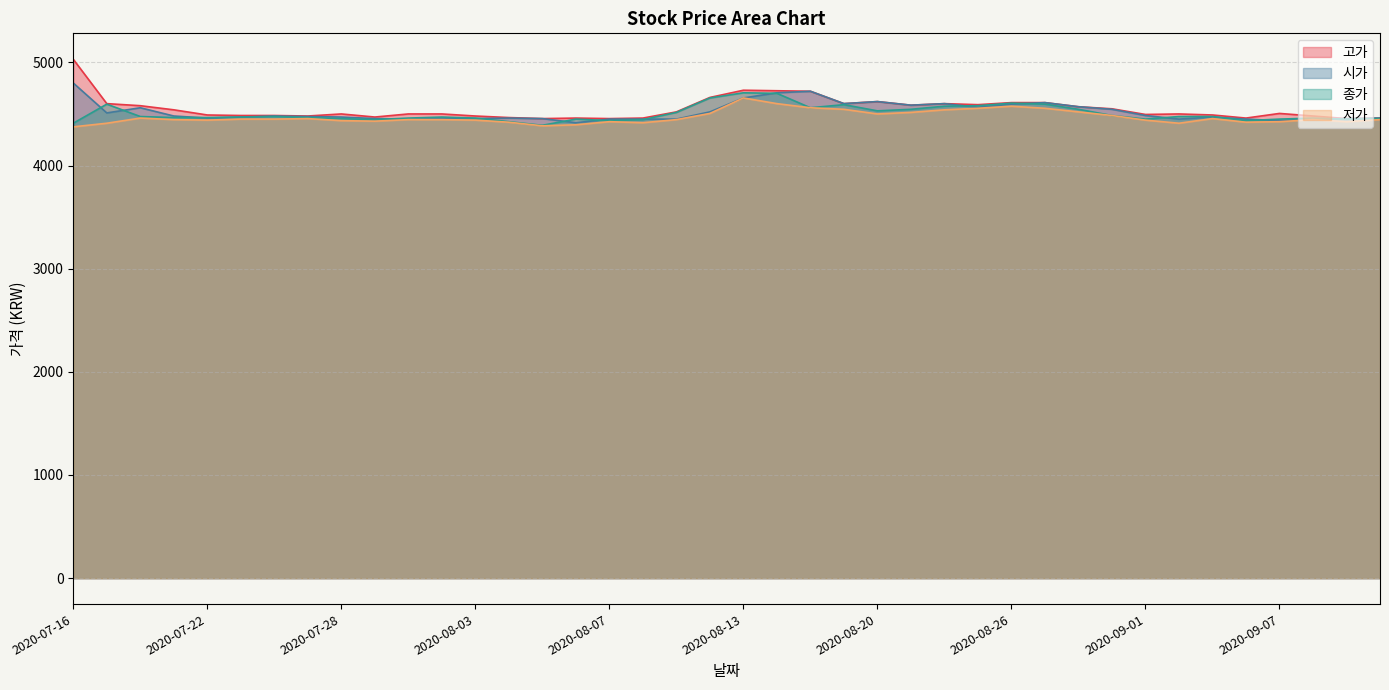

What is the smallest value displayed?

4375